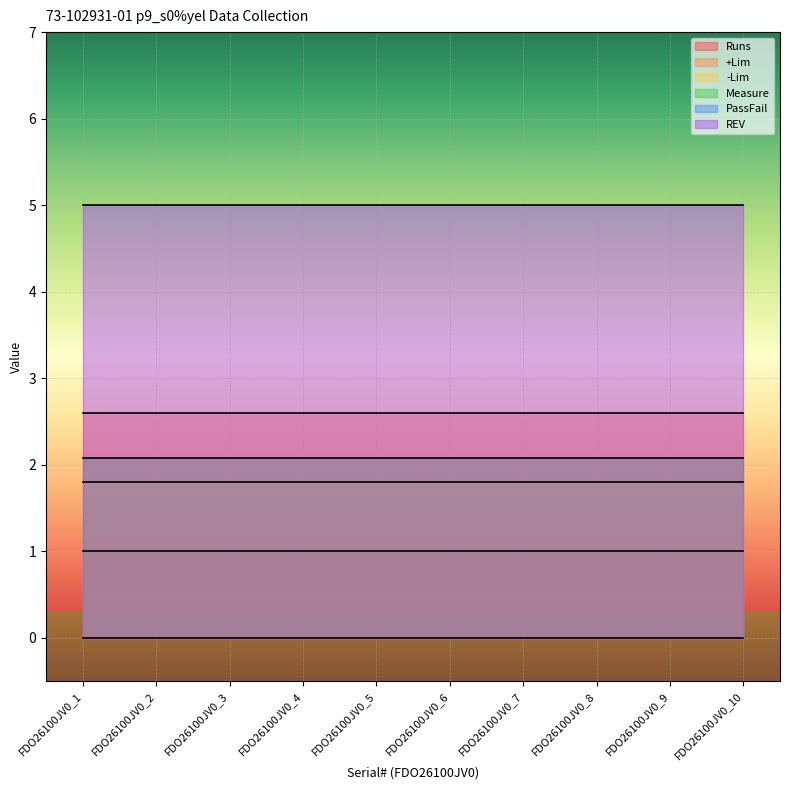

True or false: Measure and +Lim intersect in this chart.

False